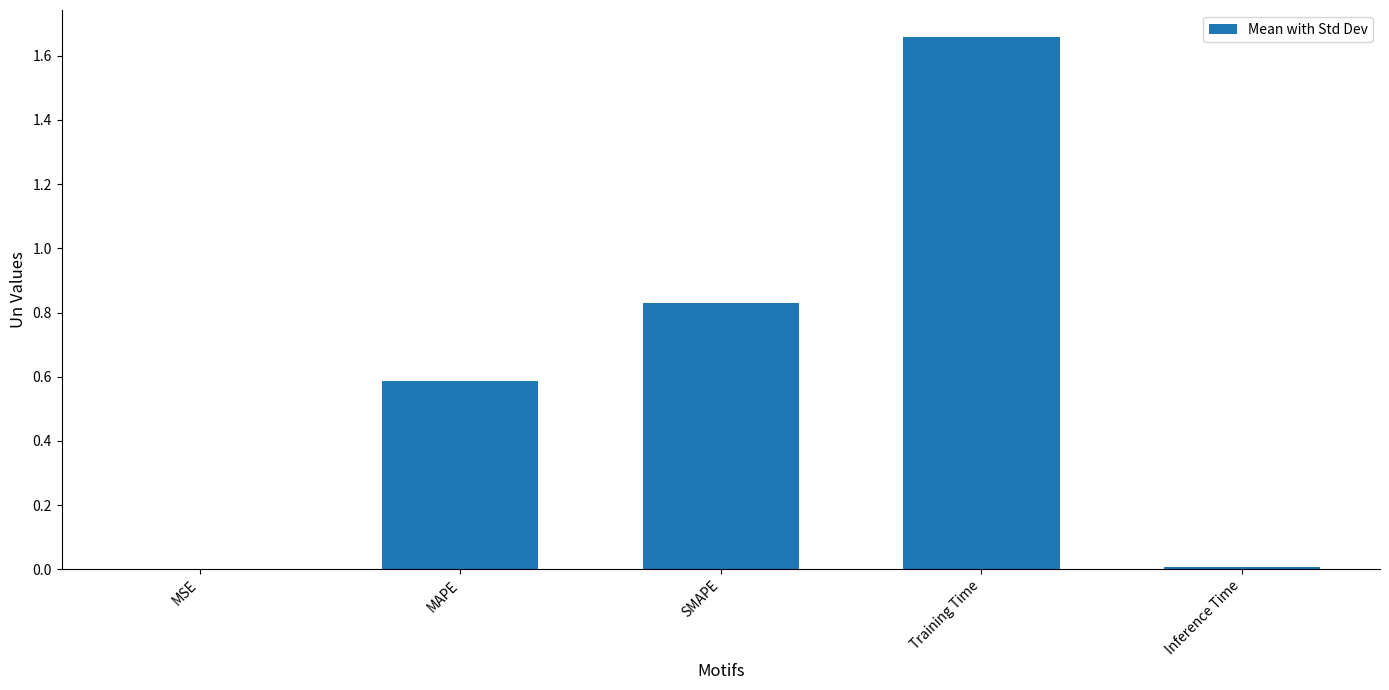

Is it true that the value at MAPE is 0.6?

True